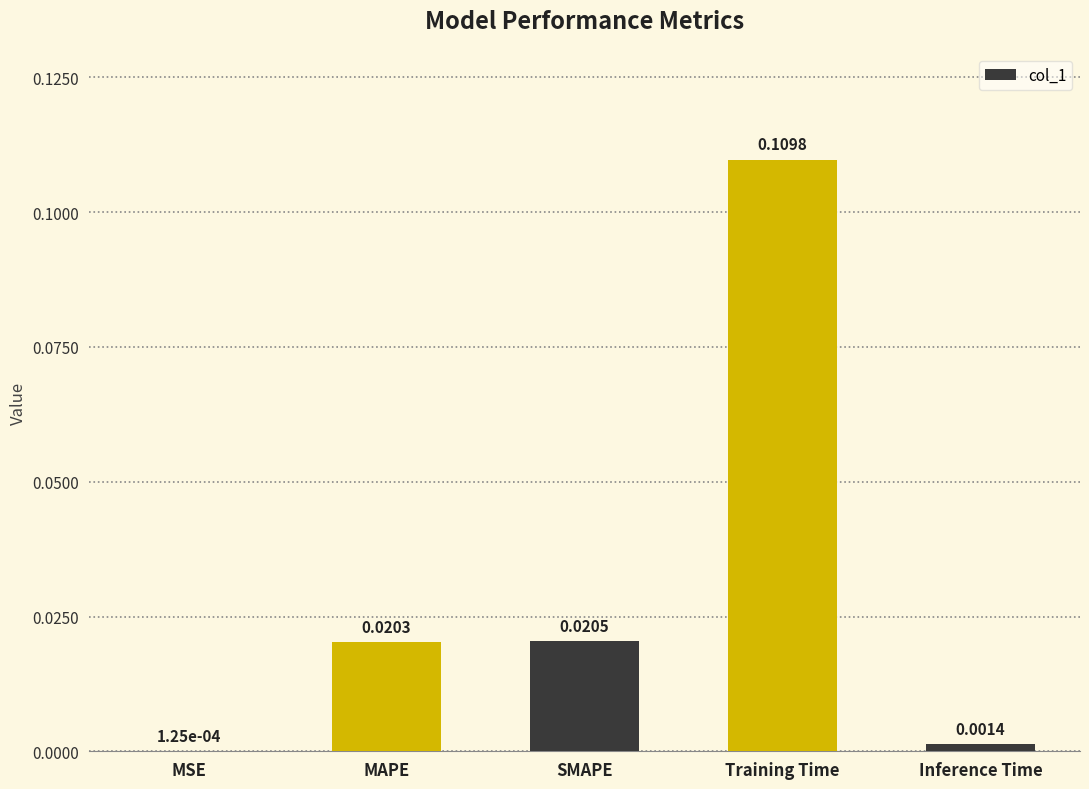

Which has a higher value, Training Time or MSE?

Training Time